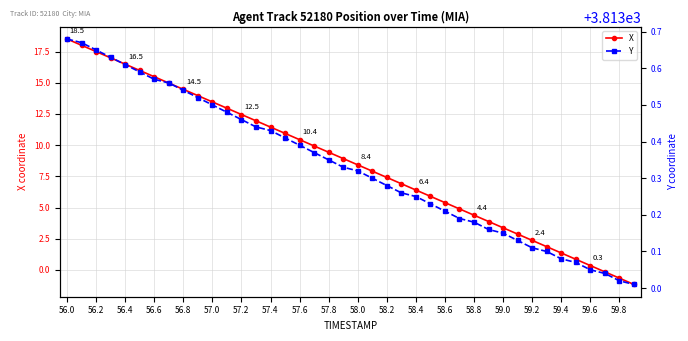

True or false: Y has more than 0 interior local peaks.

False